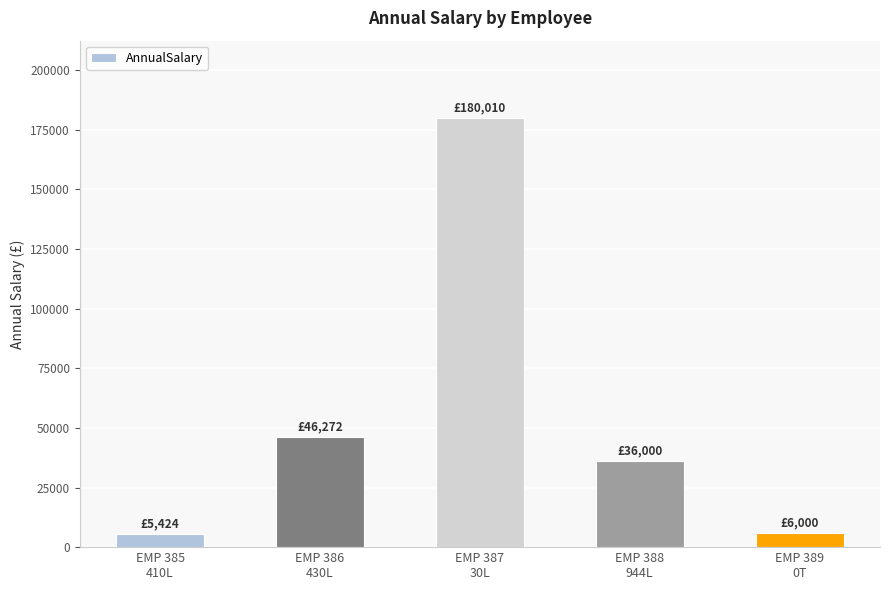

What is the greatest value displayed?

180009.7